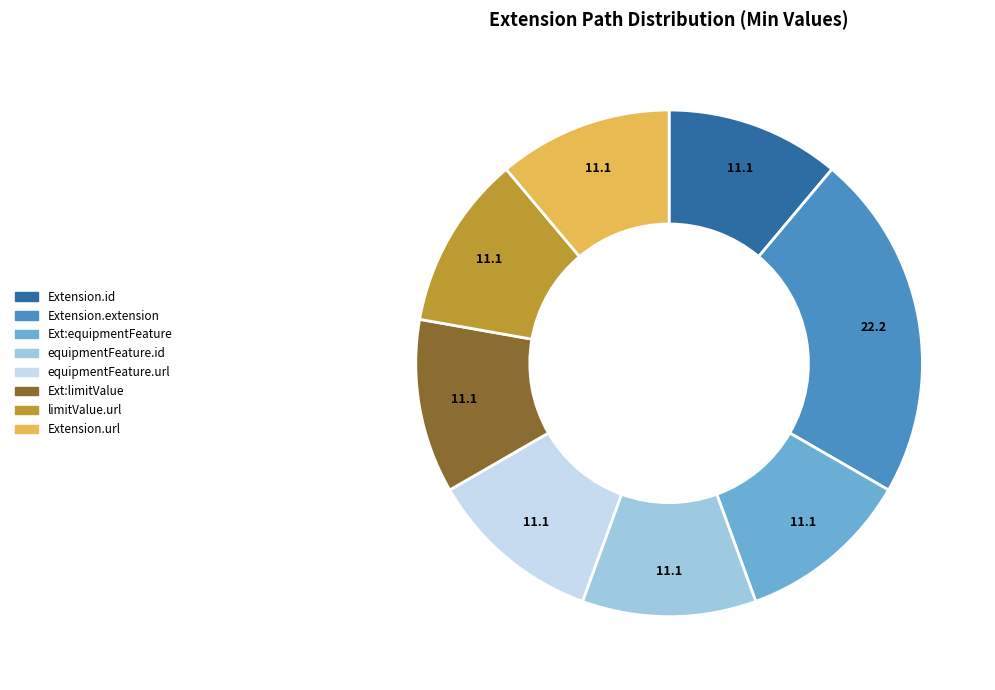

Combined, do equipmentFeature.id and equipmentFeature.url account for over 50%?

No